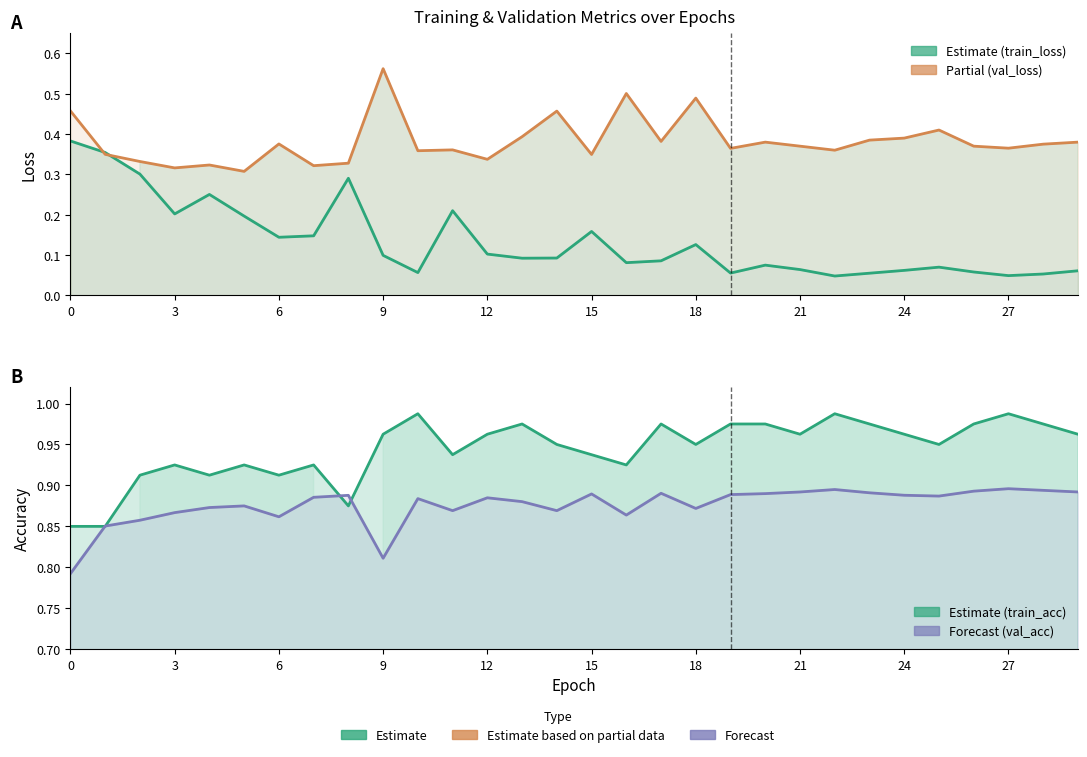

Which series has the largest total across all categories?

train_acc